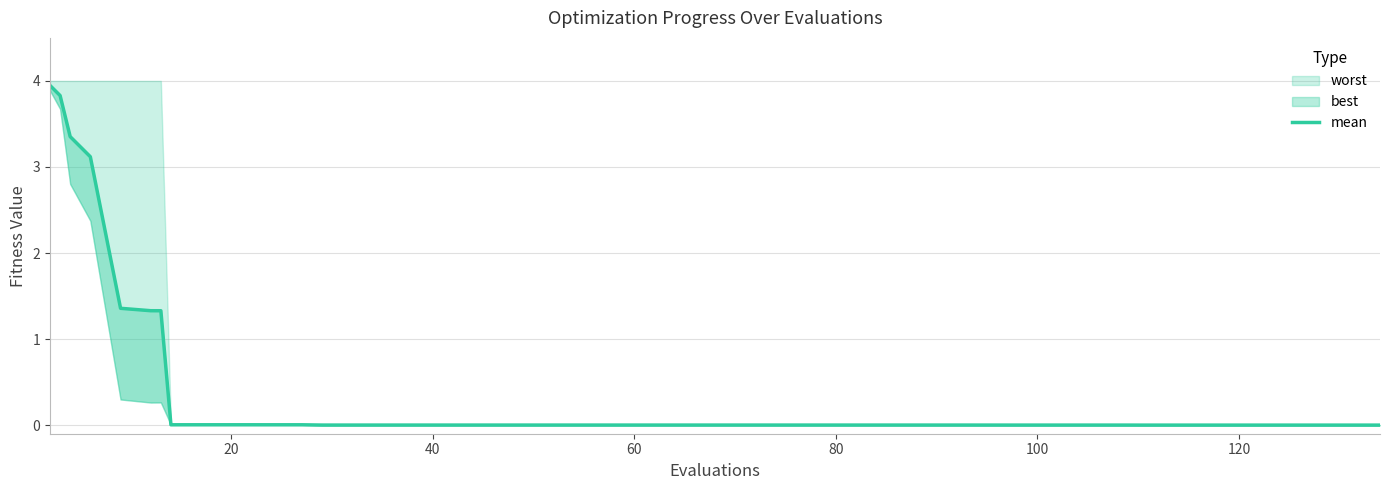

Count the number of categories in the chart.

40